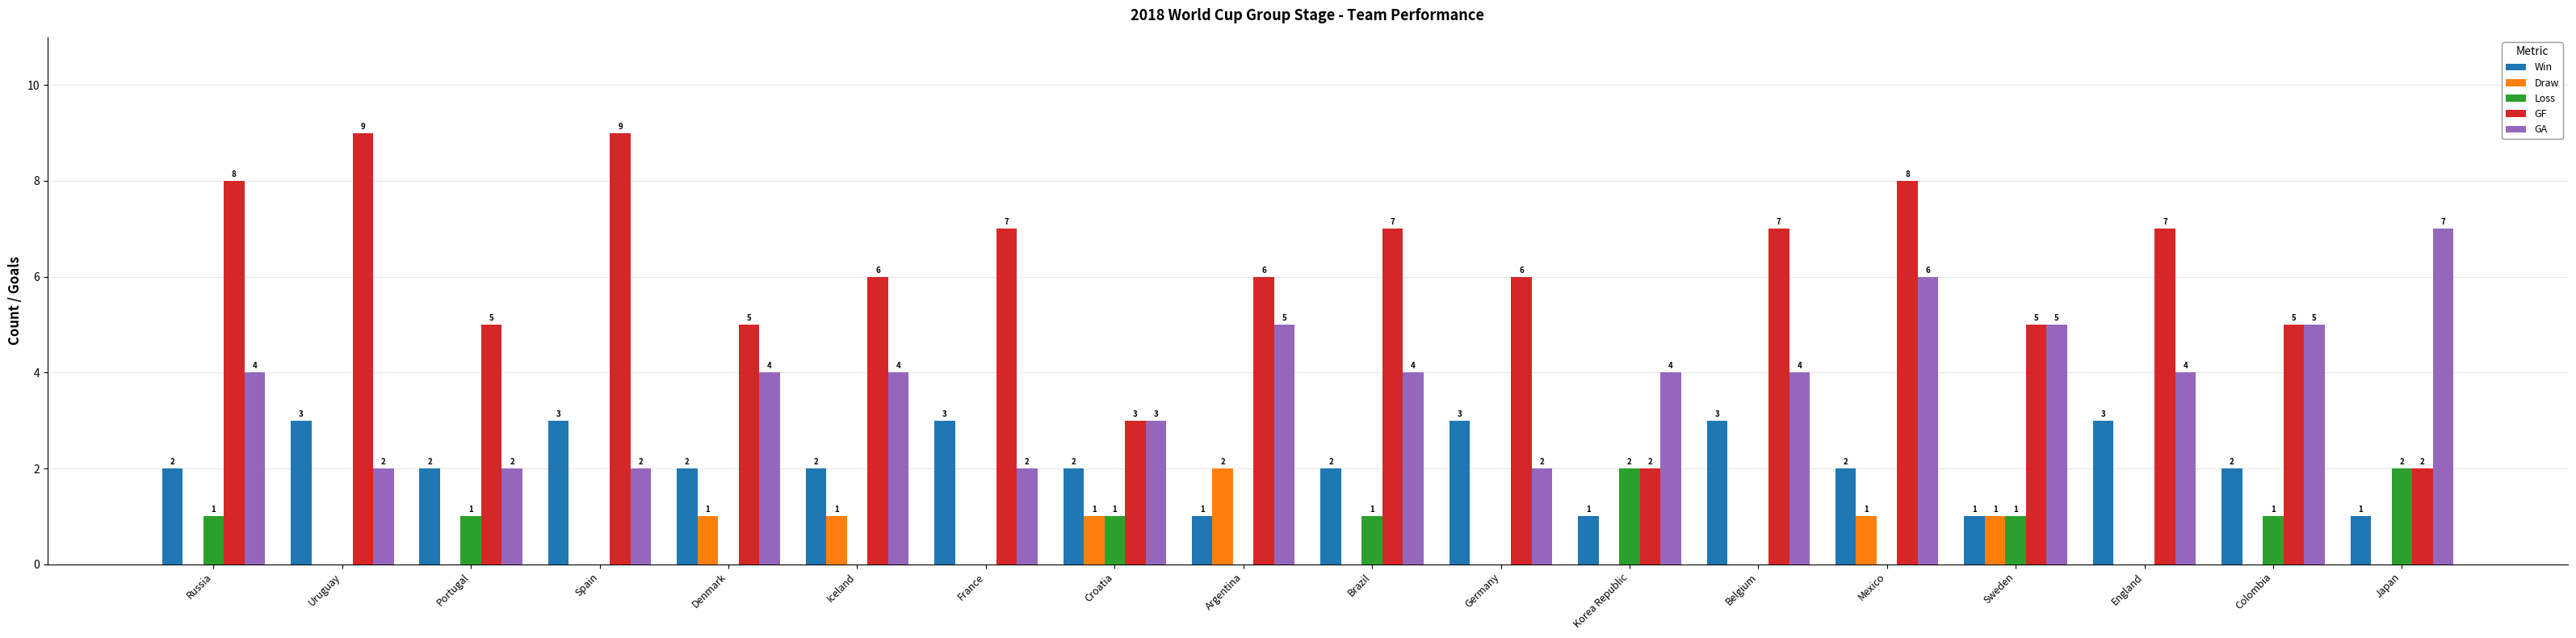

What is the sum of all Draw values?

7